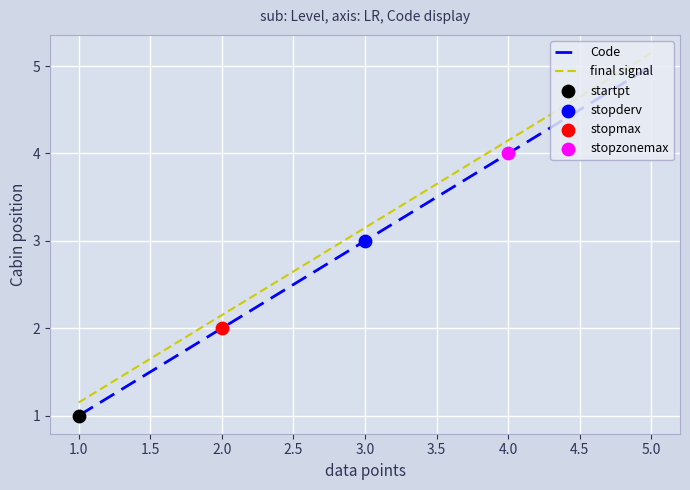

The Code series shows 7.1 at 5.0. True or false?

False